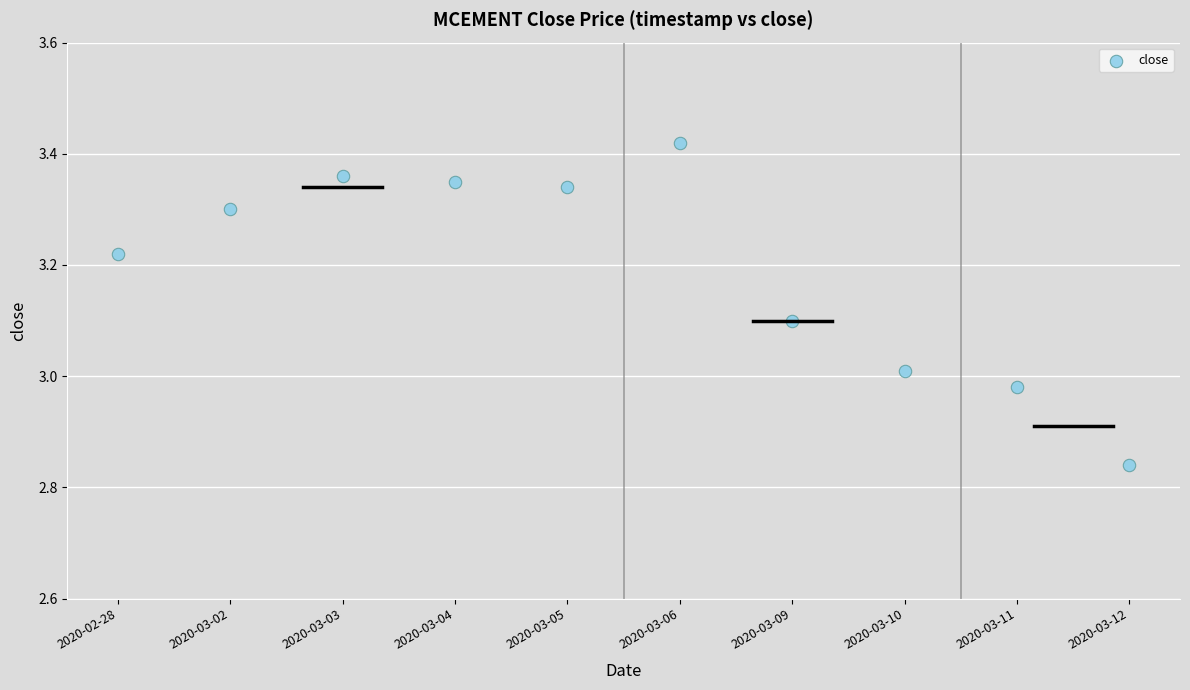

What is the range of Y values (max minus min)?

0.6